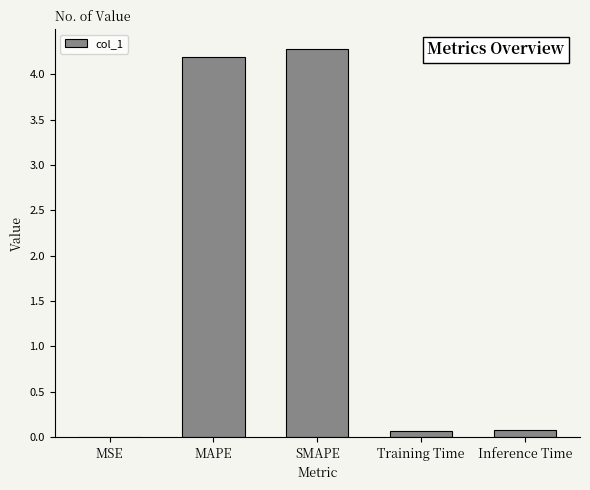

The value at MAPE is 5.5. True or false?

False